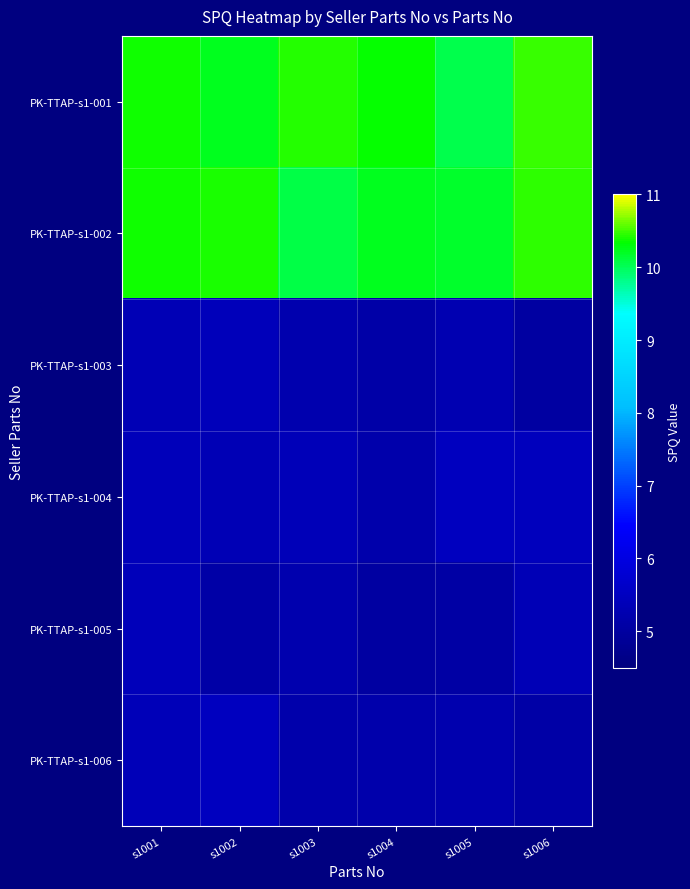

What is the total value across all series at s1002?

41.9